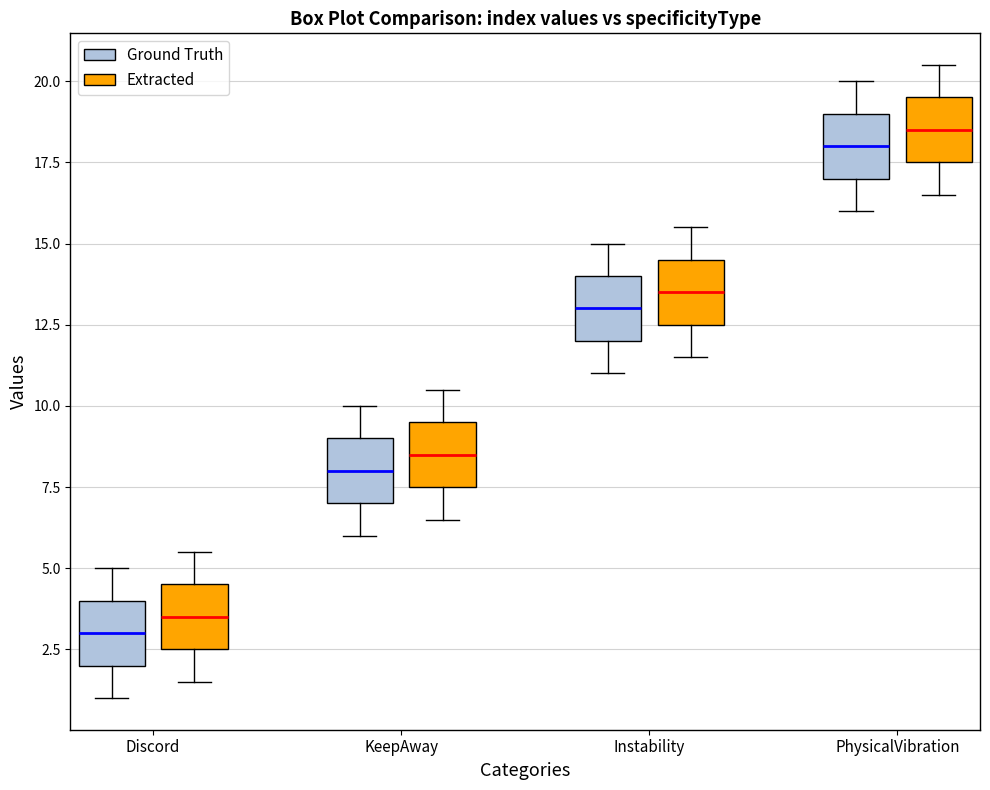

Reading left to right, read every box against the y-axis: the position of its median line, the range the box covers, and the ends of its whiskers. The values are not printed on the chart, so give them approximately, as read against the axis.

Discord (Ground Truth): median 3.0, box 2.0 to 4.0, whiskers 1.0 to 5.0
Discord (Extracted): median 3.5, box 2.5 to 4.5, whiskers 1.5 to 5.5
KeepAway (Ground Truth): median 8.0, box 7.0 to 9.0, whiskers 6.0 to 10.0
KeepAway (Extracted): median 8.5, box 7.5 to 9.5, whiskers 6.5 to 10.5
Instability (Ground Truth): median 13.0, box 12.0 to 14.0, whiskers 11.0 to 15.0
Instability (Extracted): median 13.5, box 12.5 to 14.5, whiskers 11.5 to 15.5
PhysicalVibration (Ground Truth): median 18.0, box 17.0 to 19.0, whiskers 16.0 to 20.0
PhysicalVibration (Extracted): median 18.5, box 17.5 to 19.5, whiskers 16.5 to 20.5